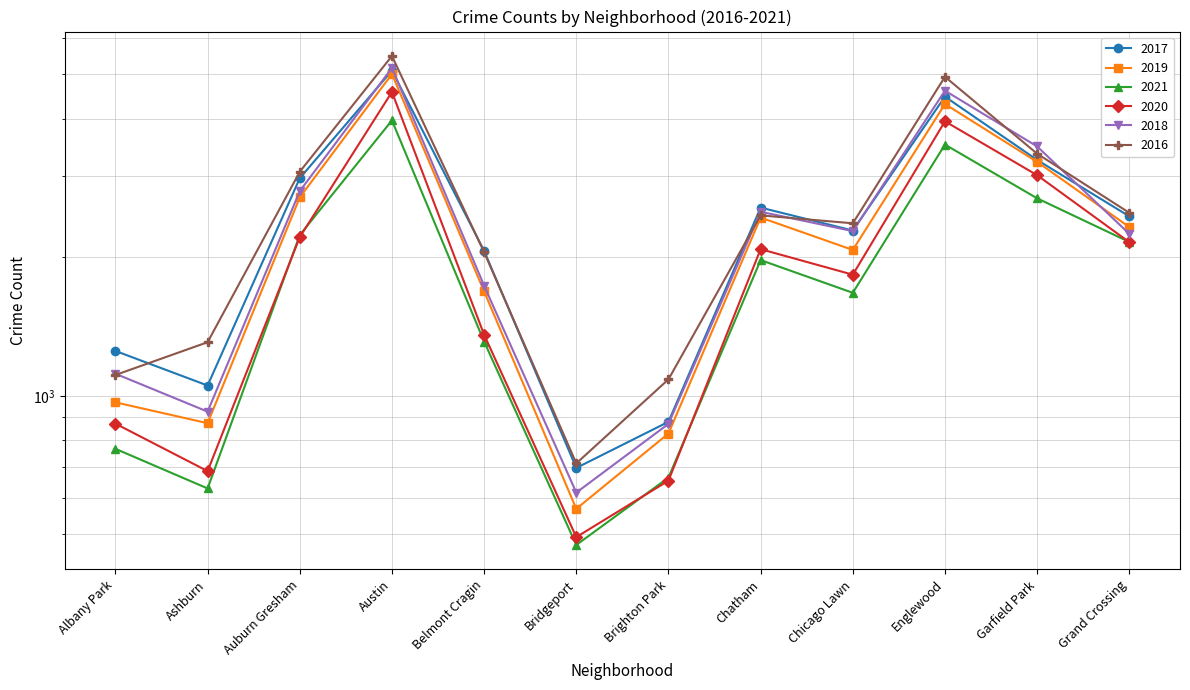

What is the label of the 8th point from the left?

Chatham